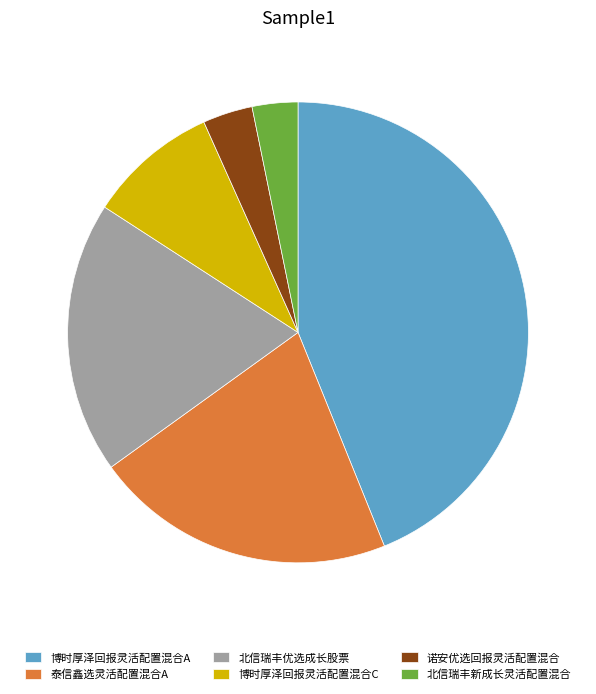

How many slices are in this pie chart?

6